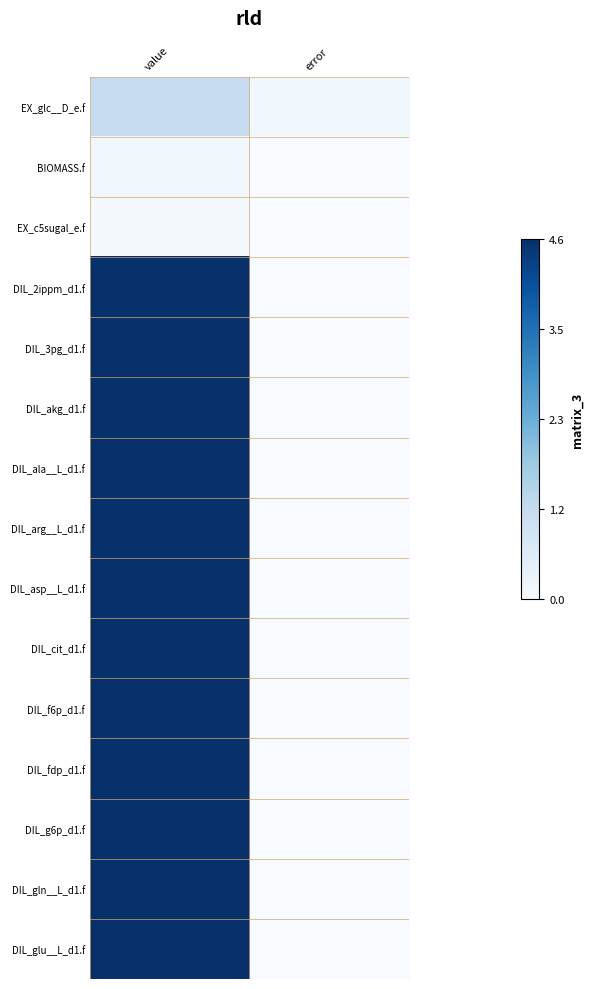

Reading left to right, list all the values displayed in this chart.

EX_glc__D_e.f: value=1.1	error=0.2
BIOMASS.f: value=0.2	error=0.0
EX_c5sugal_e.f: value=0.1	error=0.0
DIL_2ippm_d1.f: value=4.6	error=0.0
DIL_3pg_d1.f: value=4.6	error=0.0
DIL_akg_d1.f: value=4.6	error=0.0
DIL_ala__L_d1.f: value=4.6	error=0.0
DIL_arg__L_d1.f: value=4.6	error=0.0
DIL_asp__L_d1.f: value=4.6	error=0.0
DIL_cit_d1.f: value=4.6	error=0.0
DIL_f6p_d1.f: value=4.6	error=0.0
DIL_fdp_d1.f: value=4.6	error=0.0
DIL_g6p_d1.f: value=4.6	error=0.0
DIL_gln__L_d1.f: value=4.6	error=0.0
DIL_glu__L_d1.f: value=4.6	error=0.0